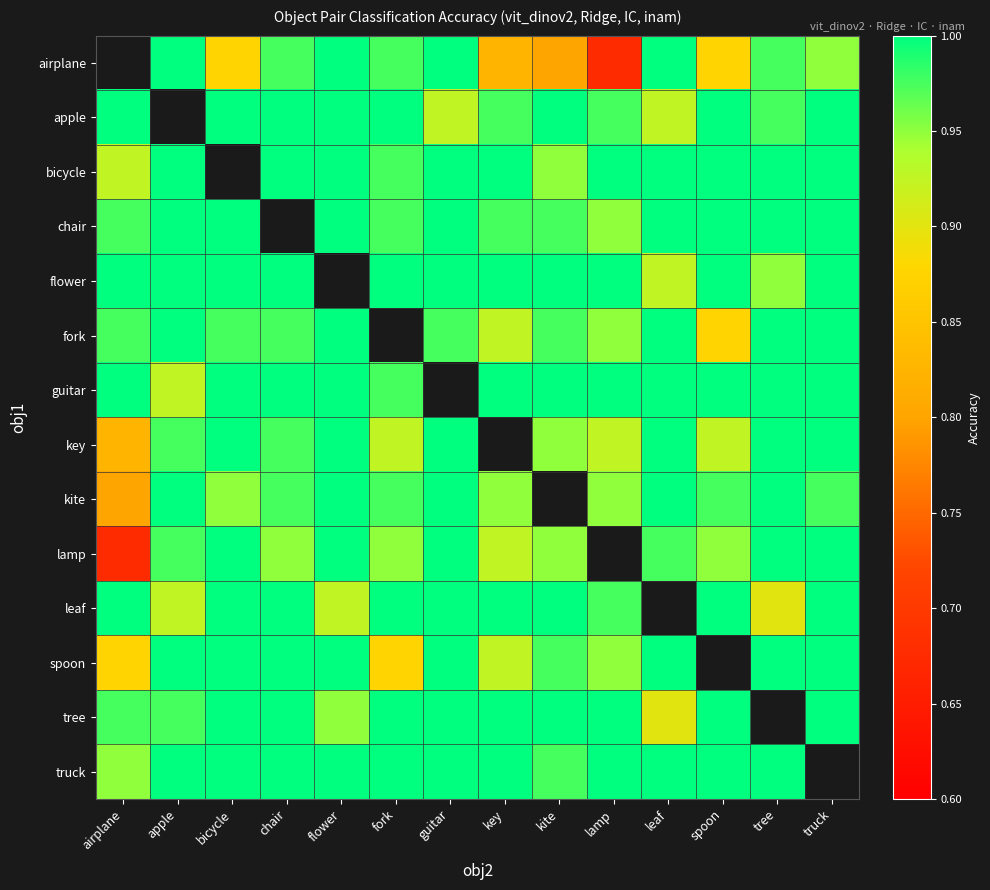

What is the difference between the maximum and minimum values in the kite series?

0.2